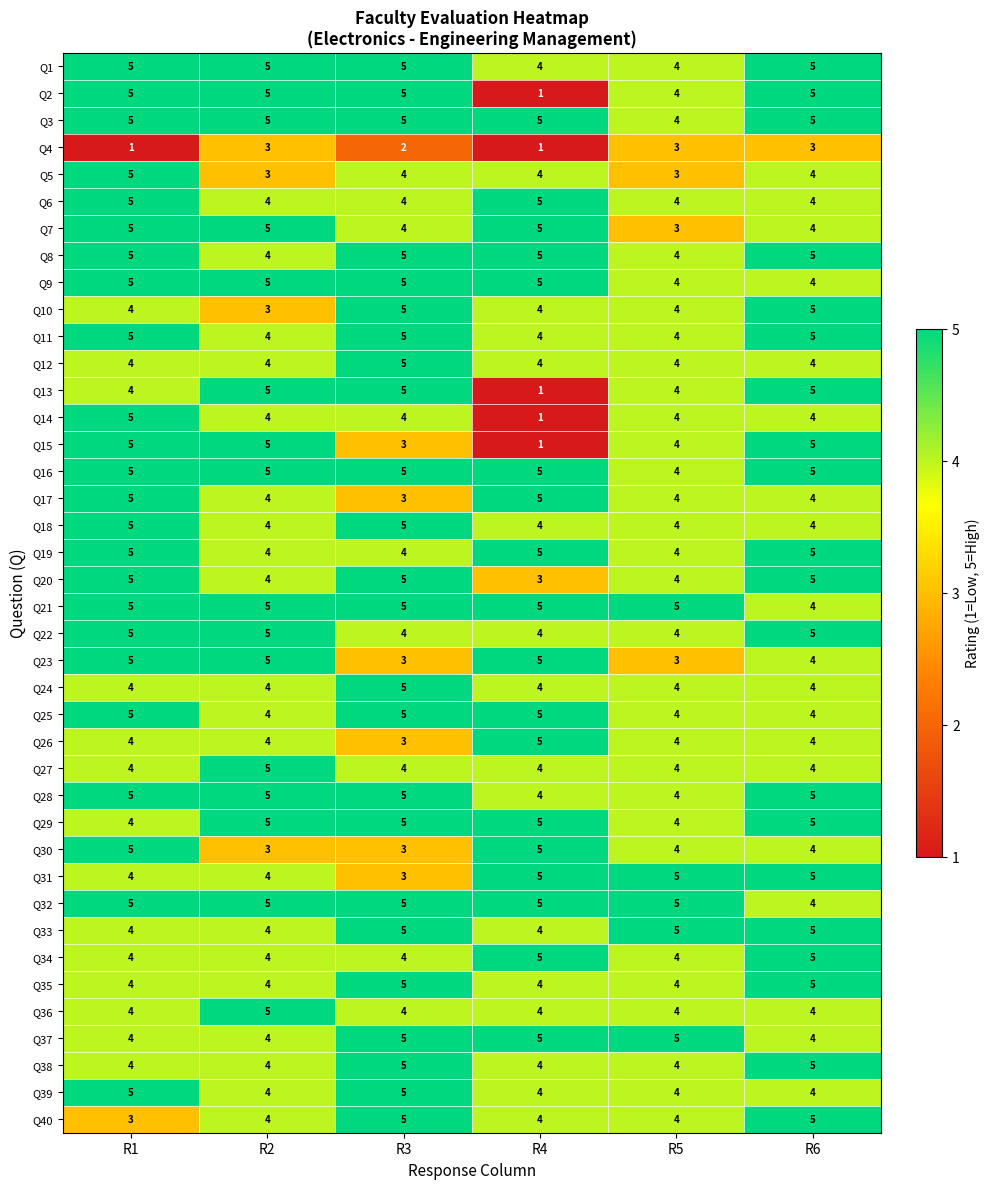

What is the sum of the Q16 values at R2 and R1?

10